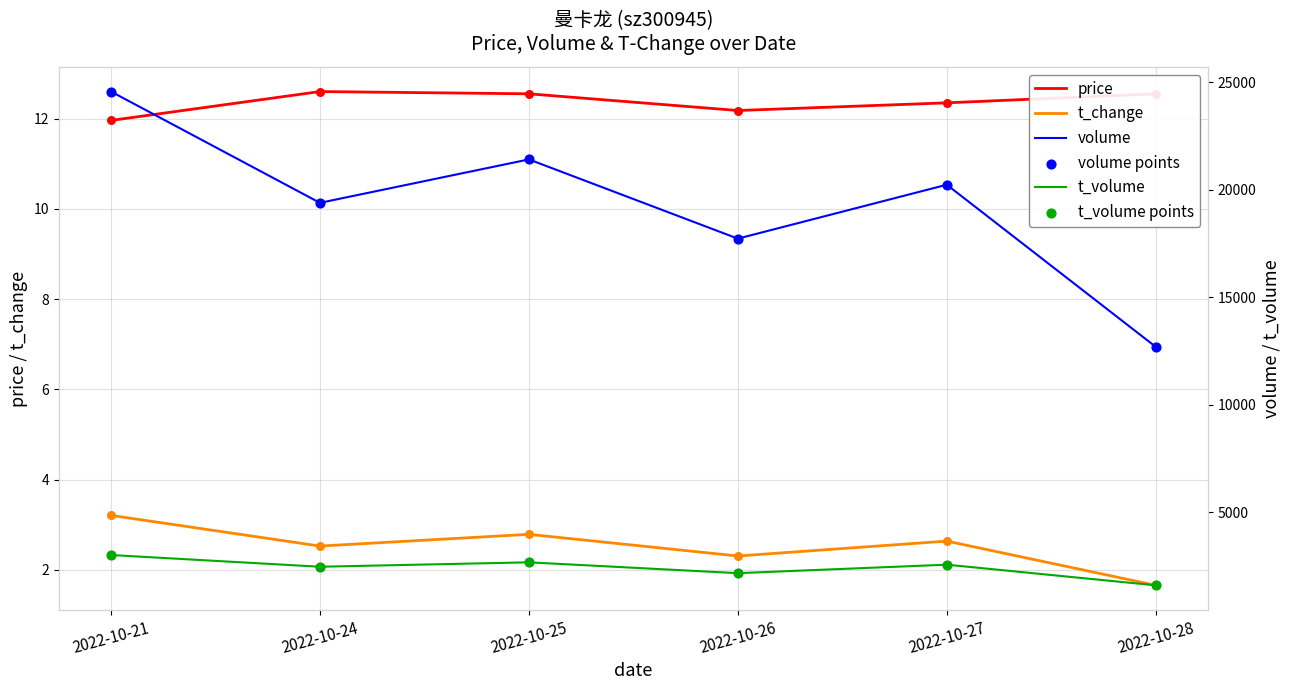

Which series has the largest total across all categories?

volume